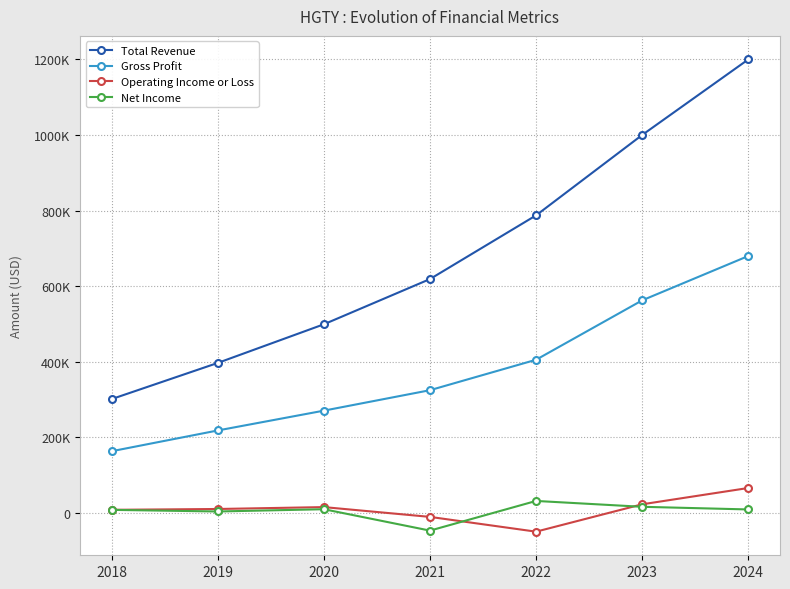

Rank the categories by Operating Income or Loss value from highest to lowest.

2024, 2023, 2020, 2019, 2018, 2021, 2022